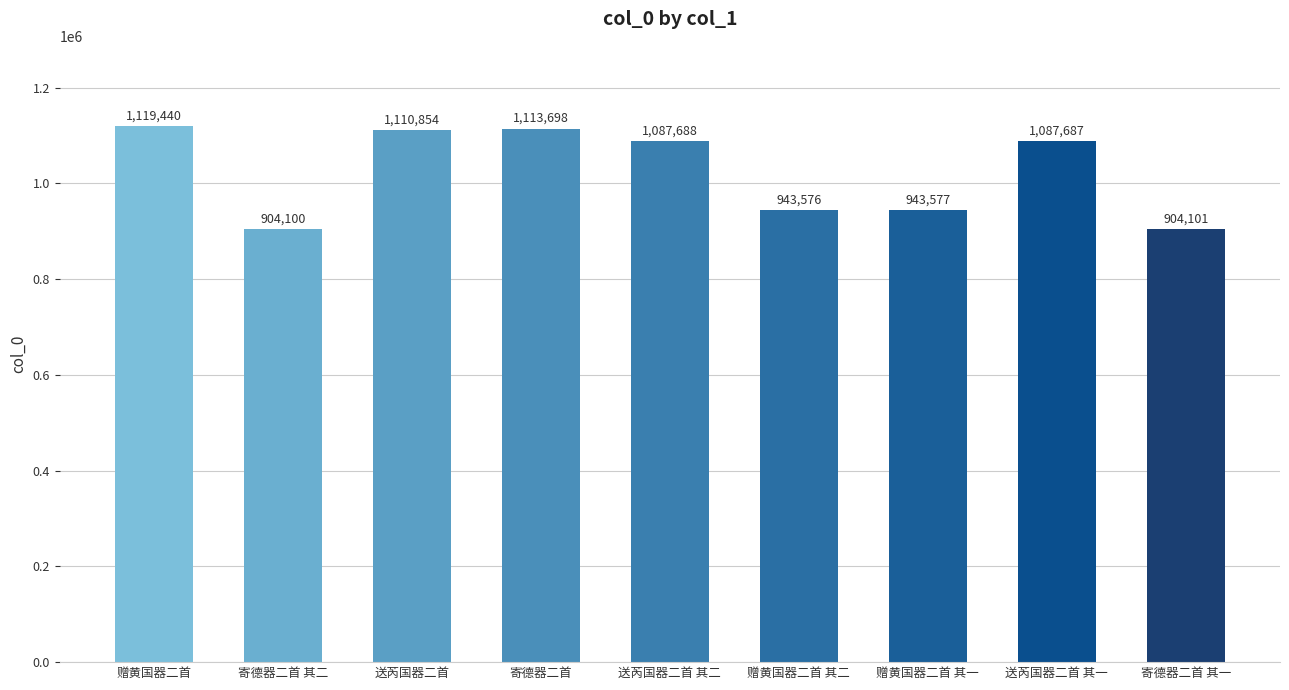

How many data points does each series have?

9